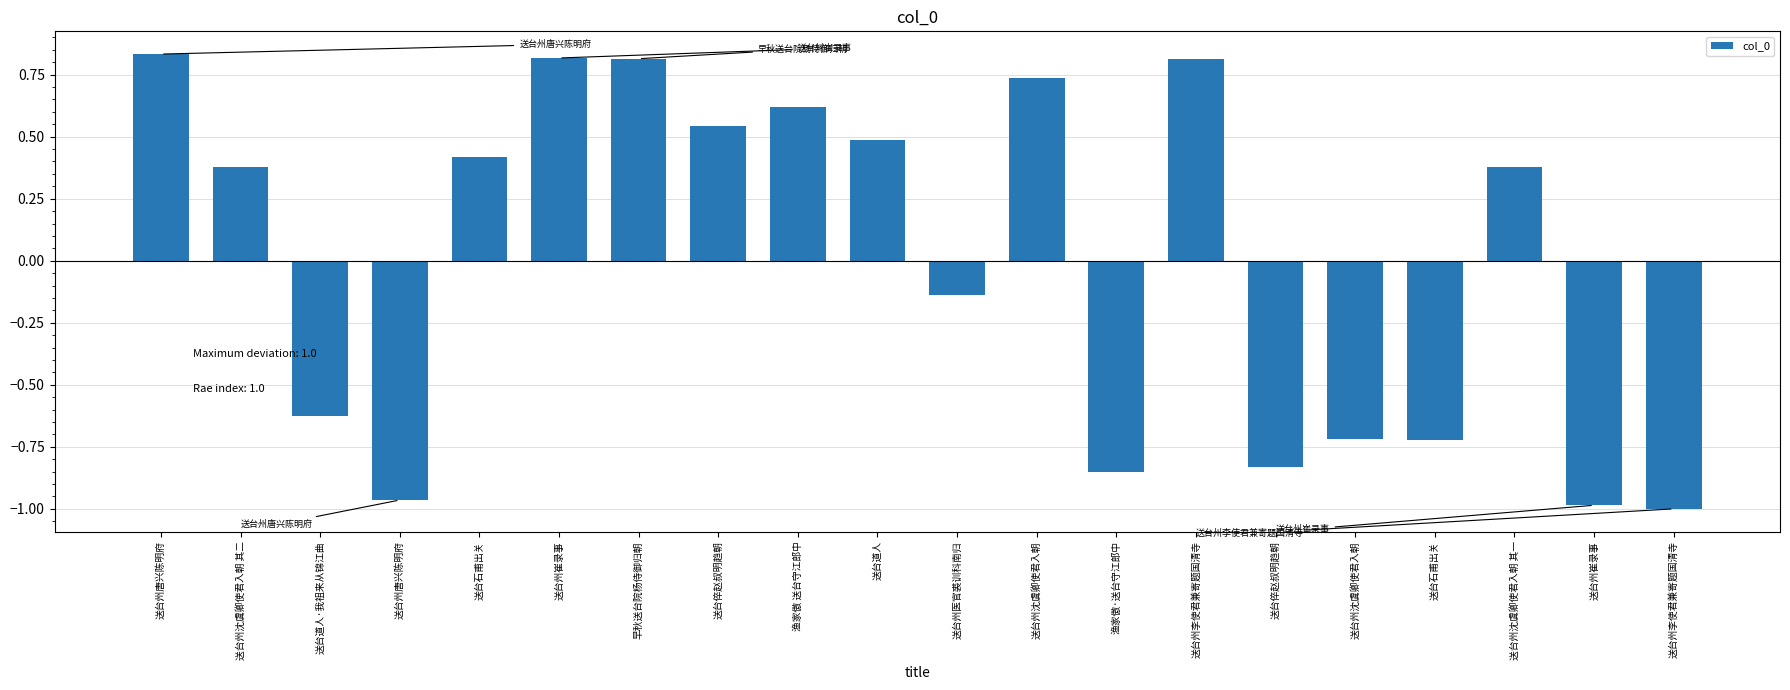

What is the change in value from 送台州唐兴陈明府 to 渔家傲 送台守江郎中?

-0.2